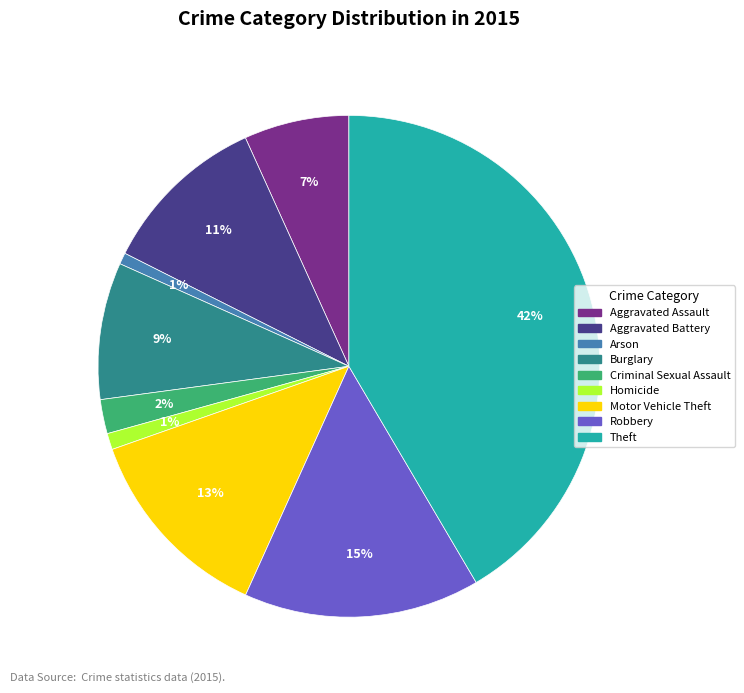

To the nearest percent, what portion does Criminal Sexual Assault represent?

2%